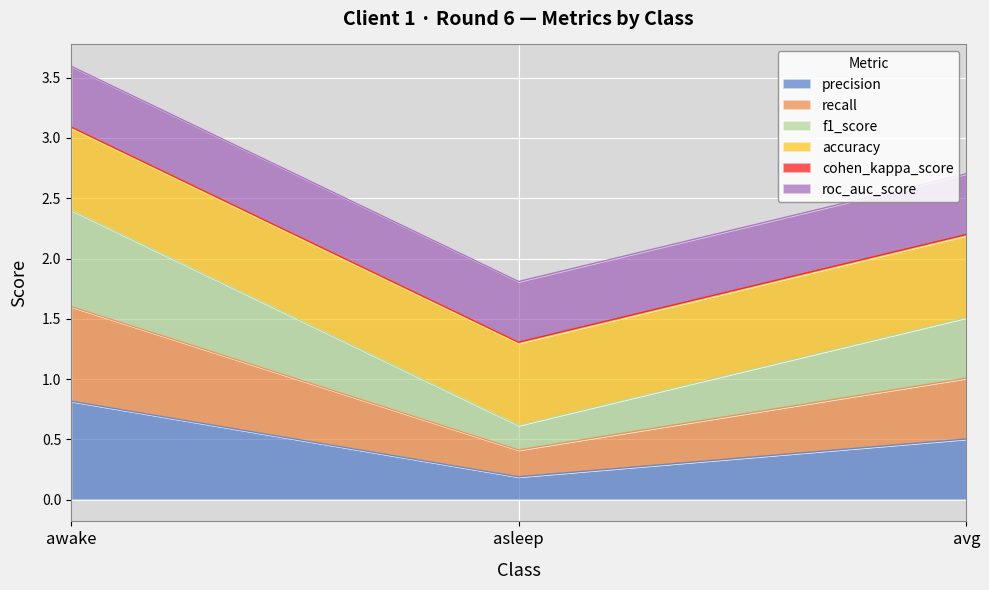

Which category has the lowest value in the precision series?

asleep